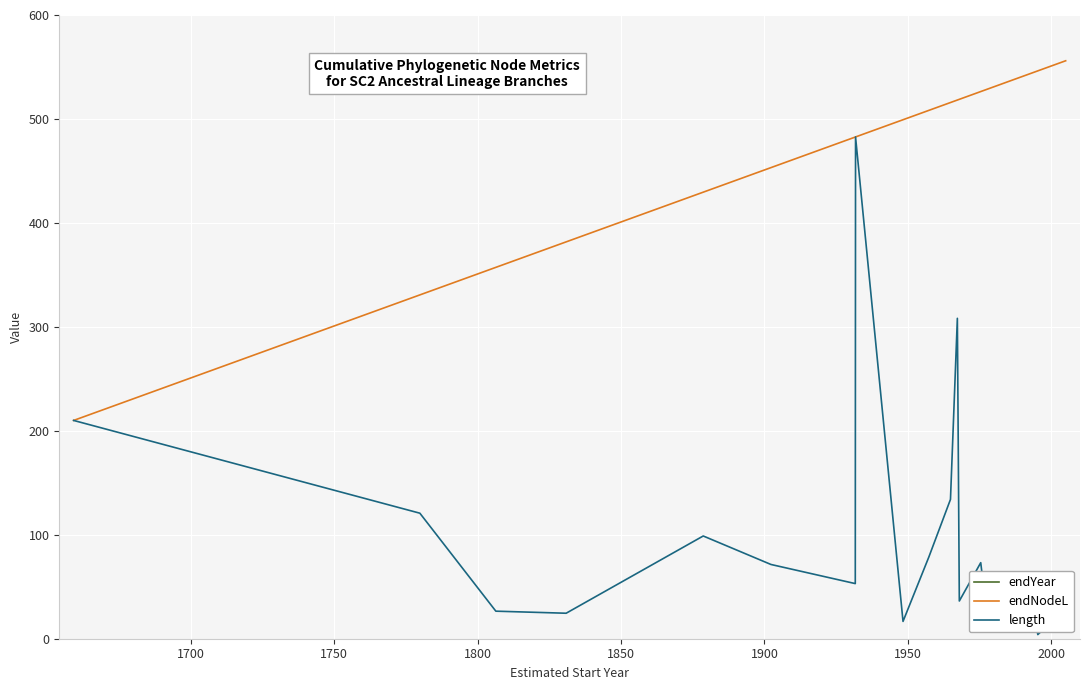

List the series in order of their peak value, lowest first.

length, endNodeL, endYear